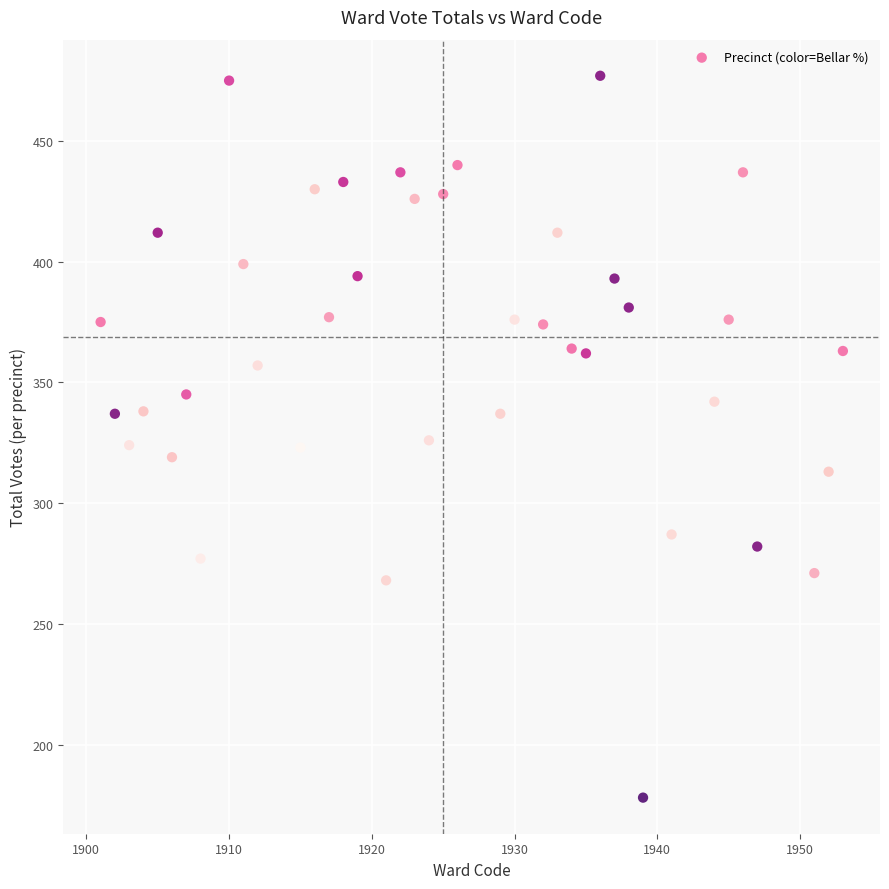

What is the range of X values (max minus min)?

52